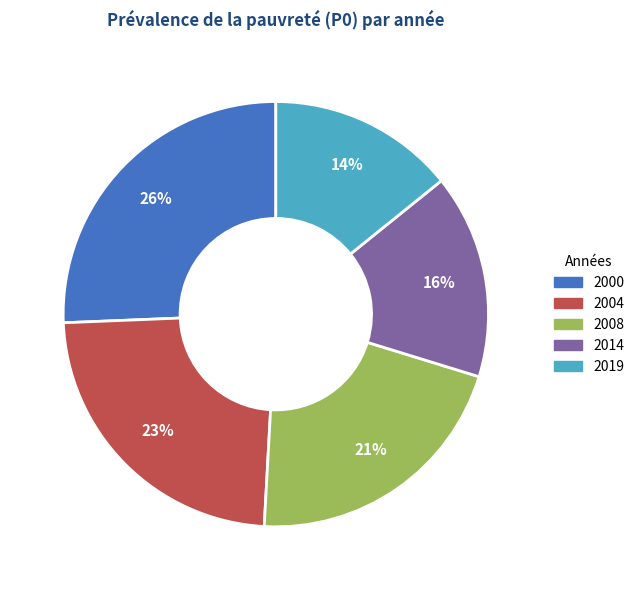

To the nearest percent, what is the combined percentage of 2000 and 2004?

49%